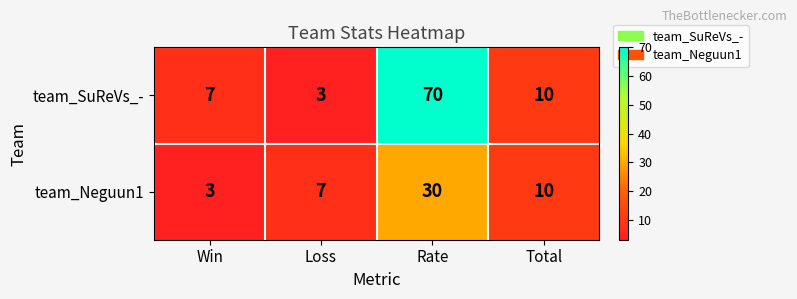

What is the difference between the highest and lowest values at Loss?

4